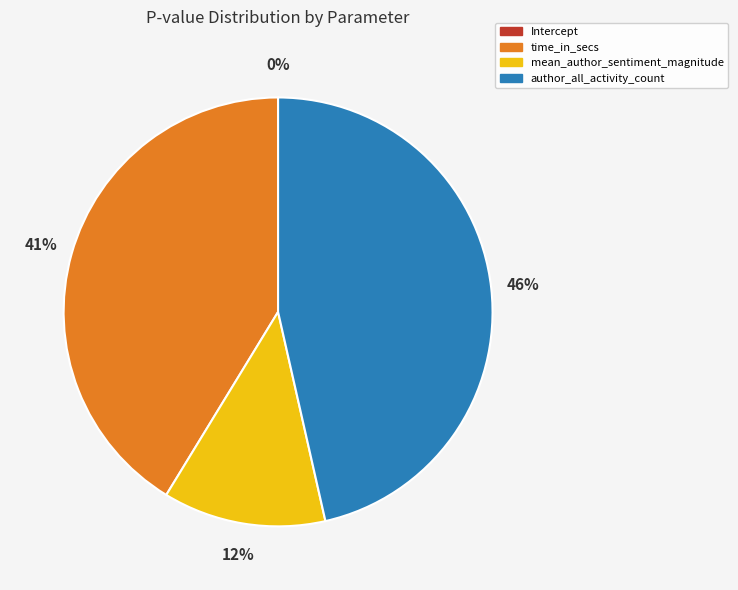

Which has a higher value, author_all_activity_count or mean_author_sentiment_magnitude?

author_all_activity_count